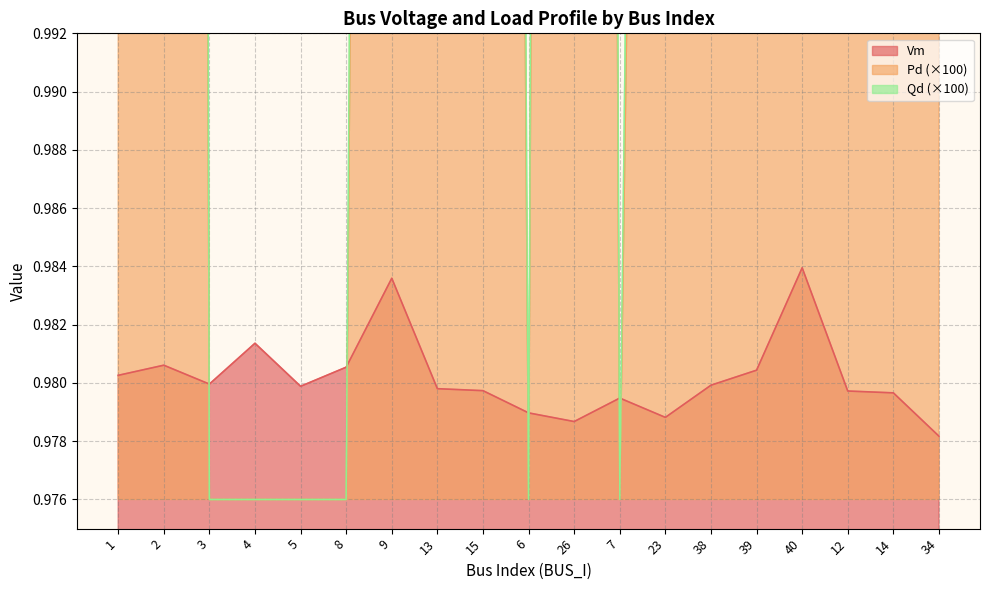

List the labels in order of Pd value, largest first.

39, 38, 2, 40, 26, 1, 14, 15, 9, 13, 23, 12, 34, 3, 4, 5, 8, 6, 7